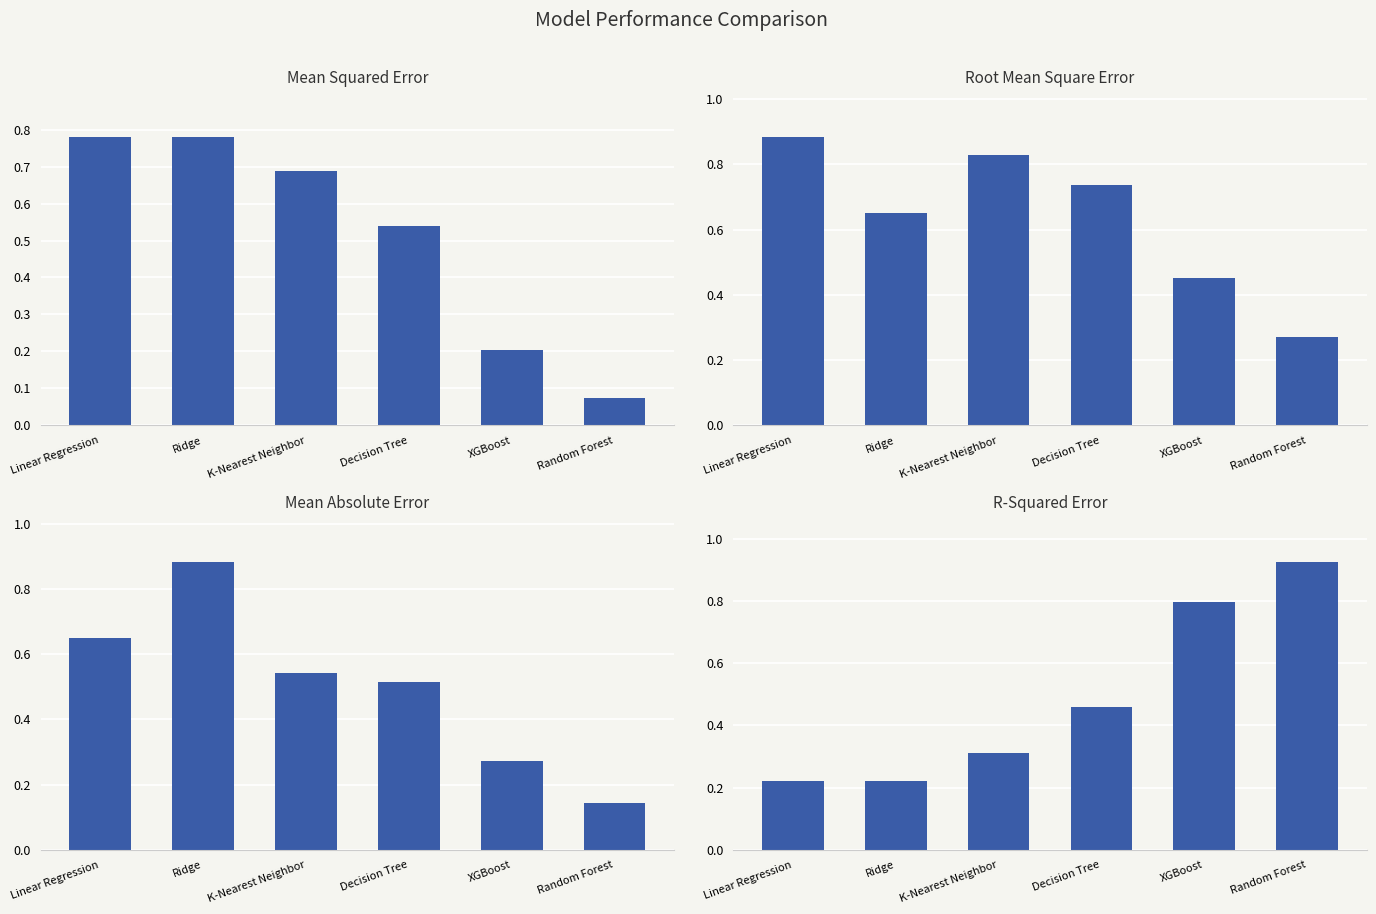

True or false: Root Mean Square Error has a value of 0.9 at Linear Regression.

True